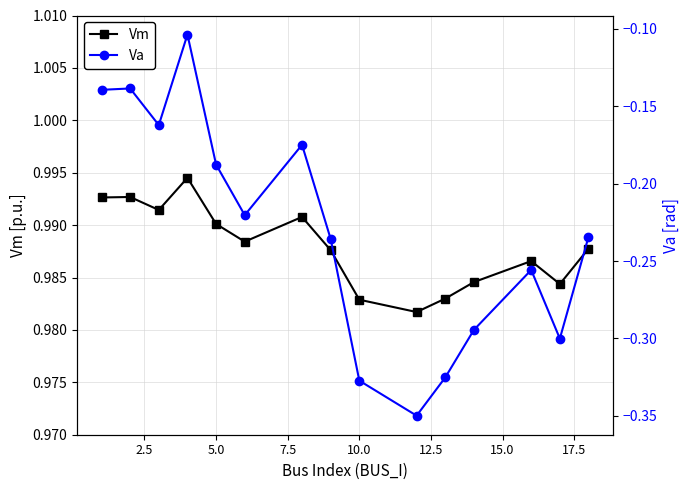

True or false: Vm has more than 2 points higher than both neighbors.

True